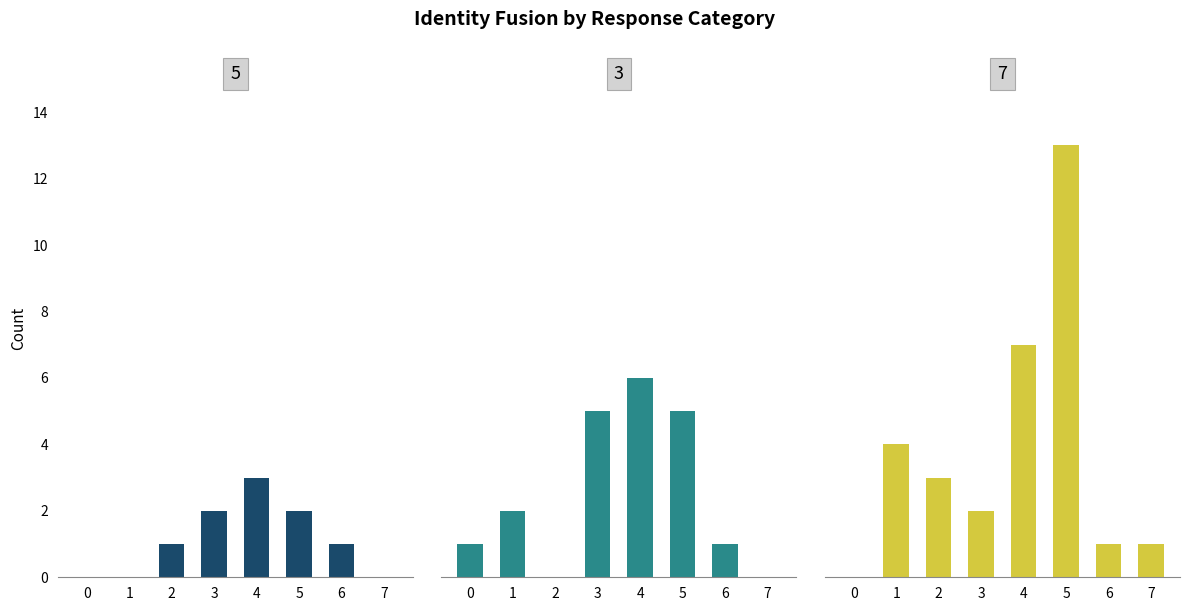

At 6, list the series in order from largest to smallest.

5, 3, 7